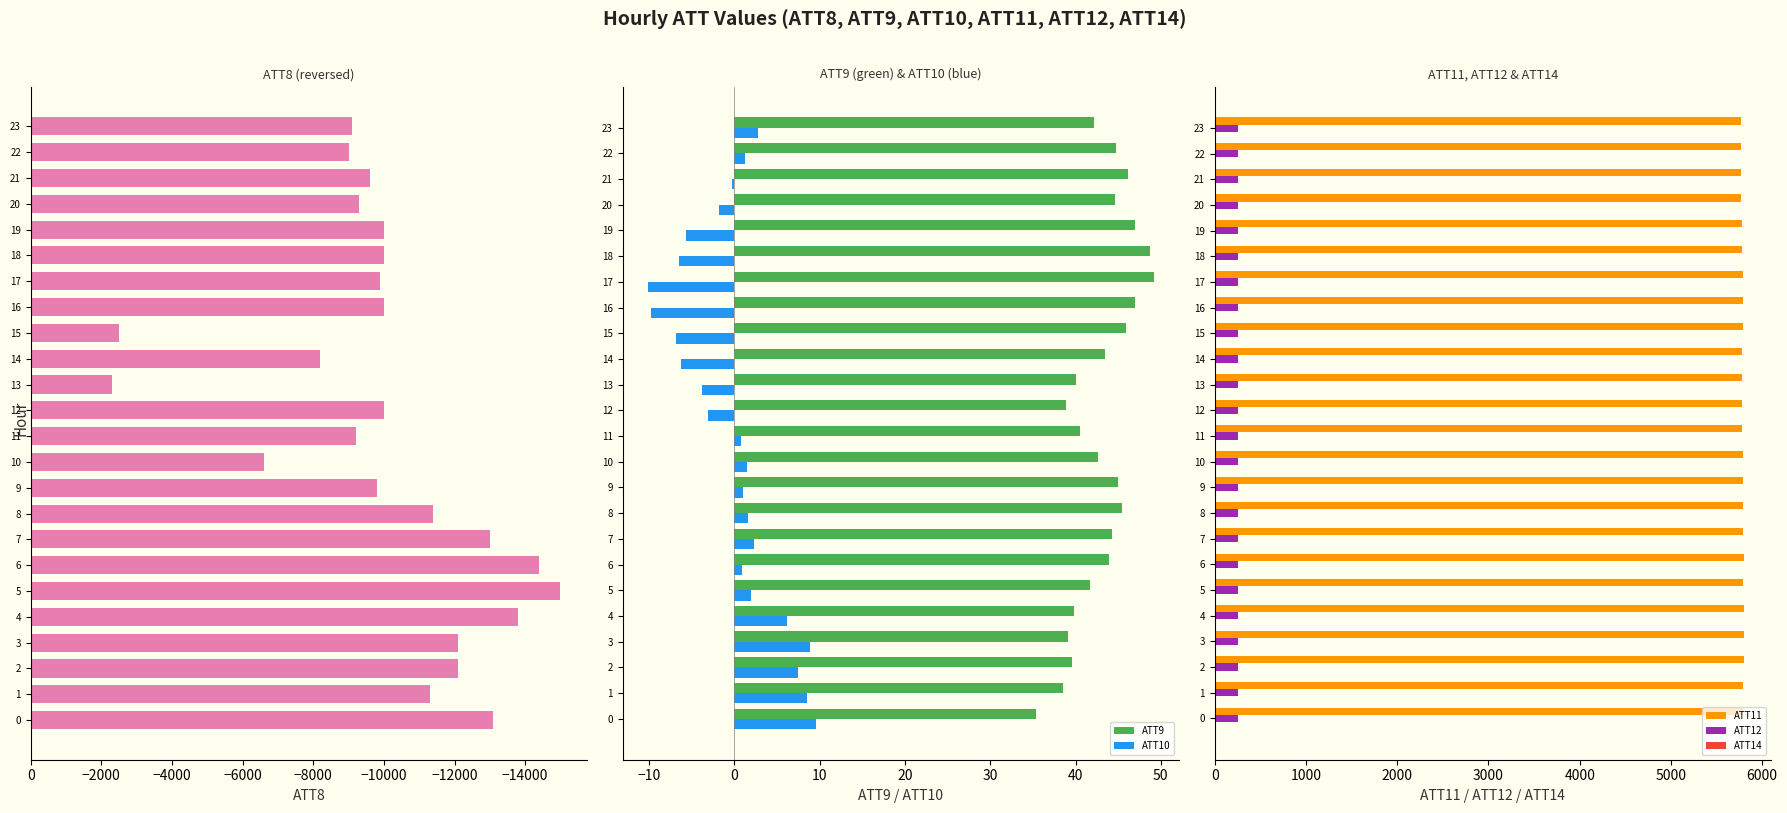

At which label does ATT12 reach its peak?

23